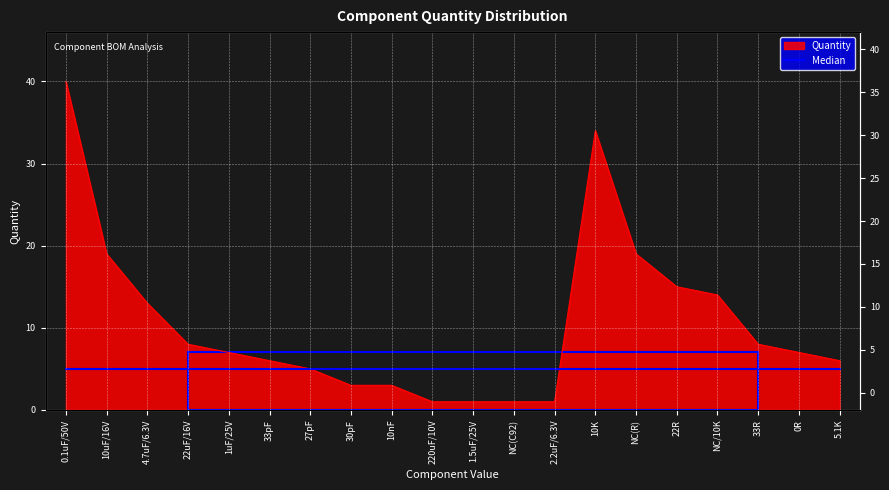

Reading right to left, transcribe all the data shown in this chart.

6	7	8	14	15	19	34	1	1	1	1	3	3	5	6	7	8	13	19	40